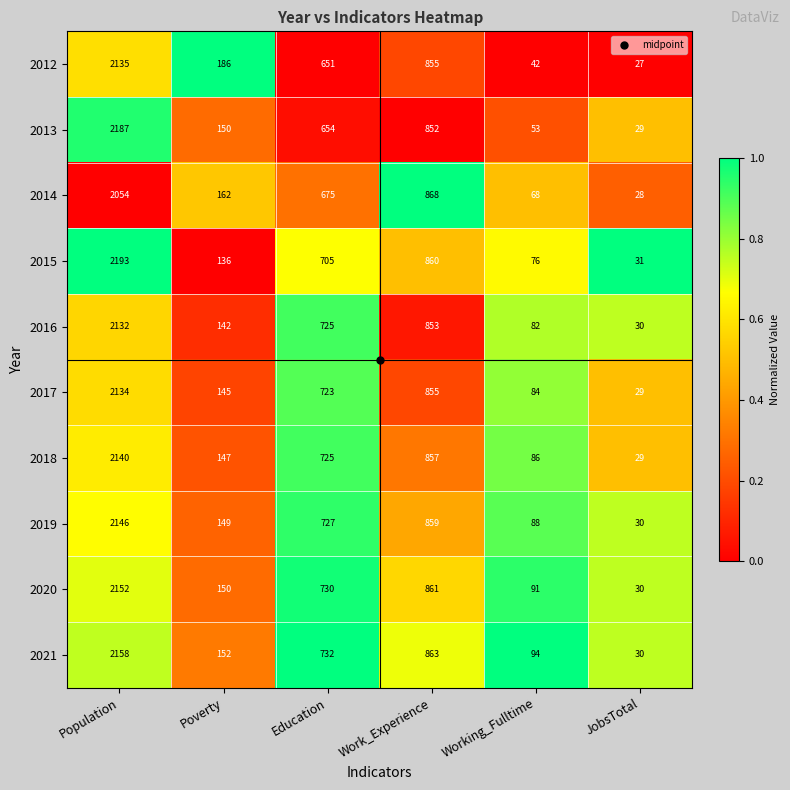

The value of 2021 at Working_Fulltime is 45. True or false?

False